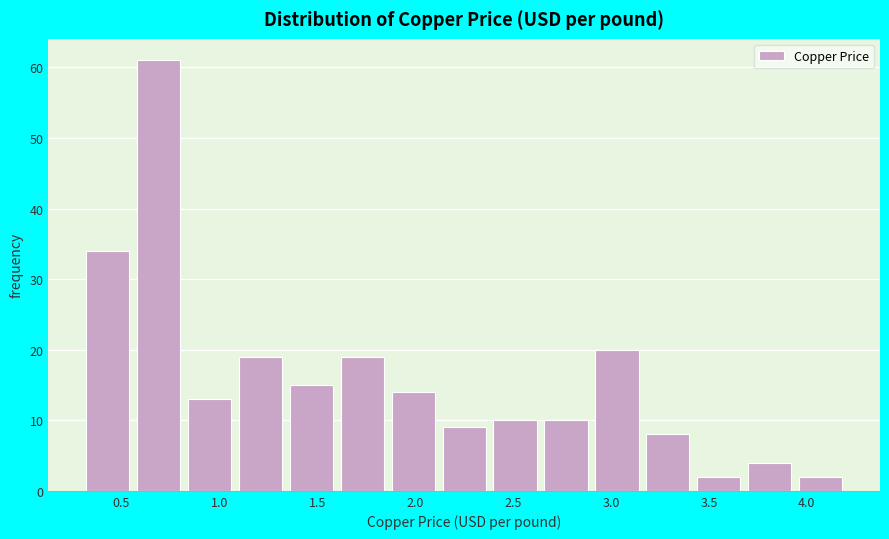

What is the height of the bar covering 0.82 to 1.08 on the x-axis? Neither the bar edges nor the heights are printed on the chart, so give them approximately, as read against the axes.

13